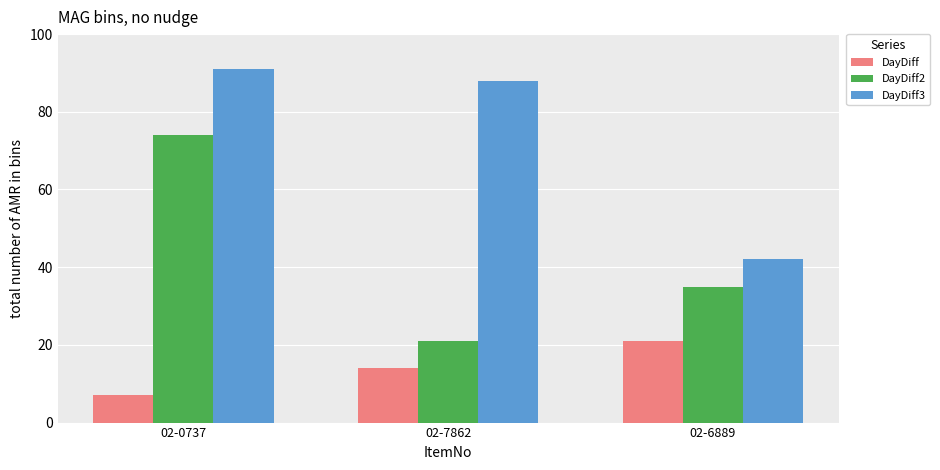

List the series in order of their overall mean, highest first.

DayDiff3, DayDiff2, DayDiff